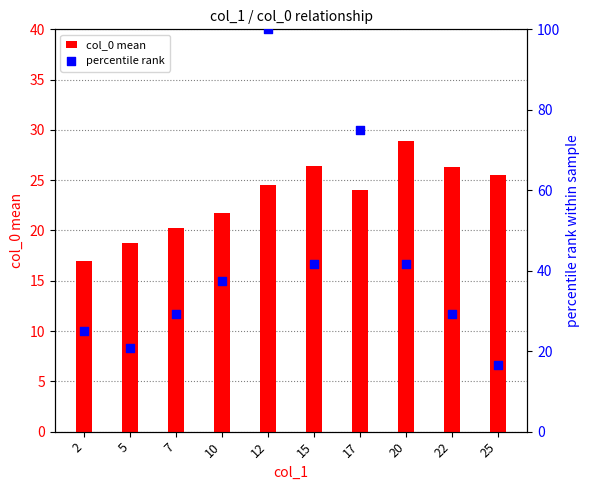

Is the value of percentile rank at 17 greater than the value of col_0 mean at 25?

Yes